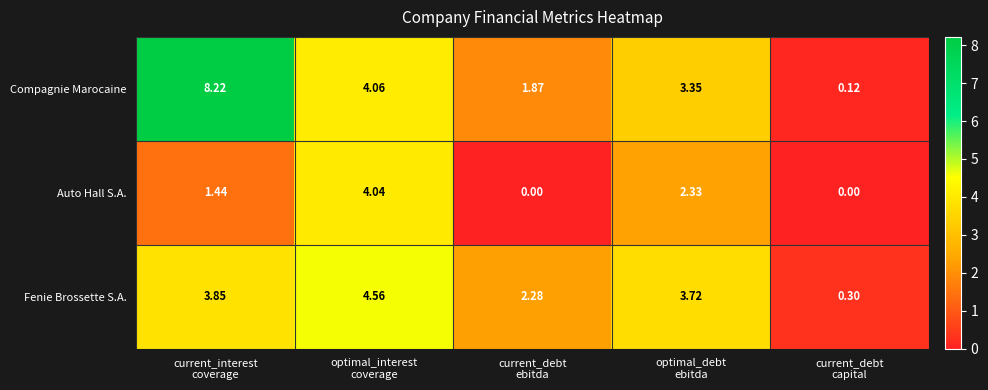

How many data points does each series have?

5